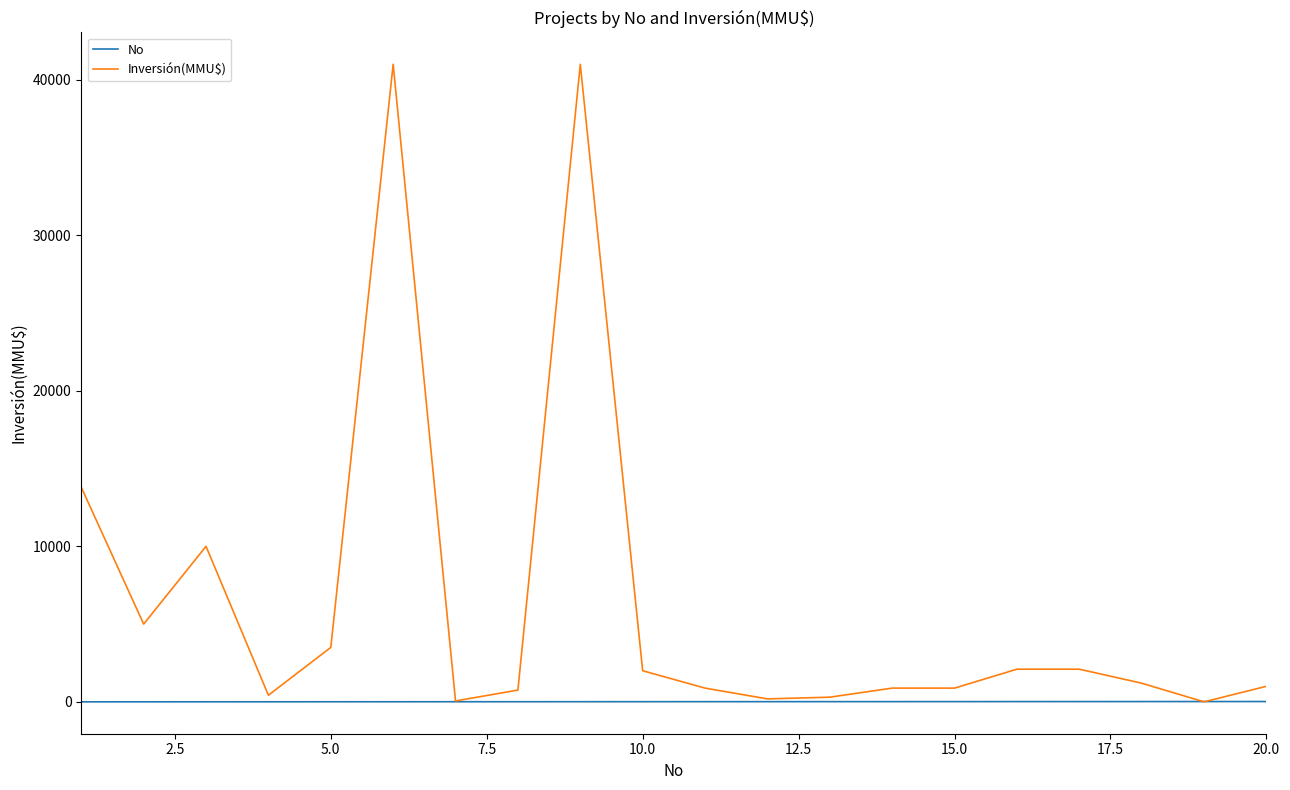

Does the chart have visible grid lines?

No